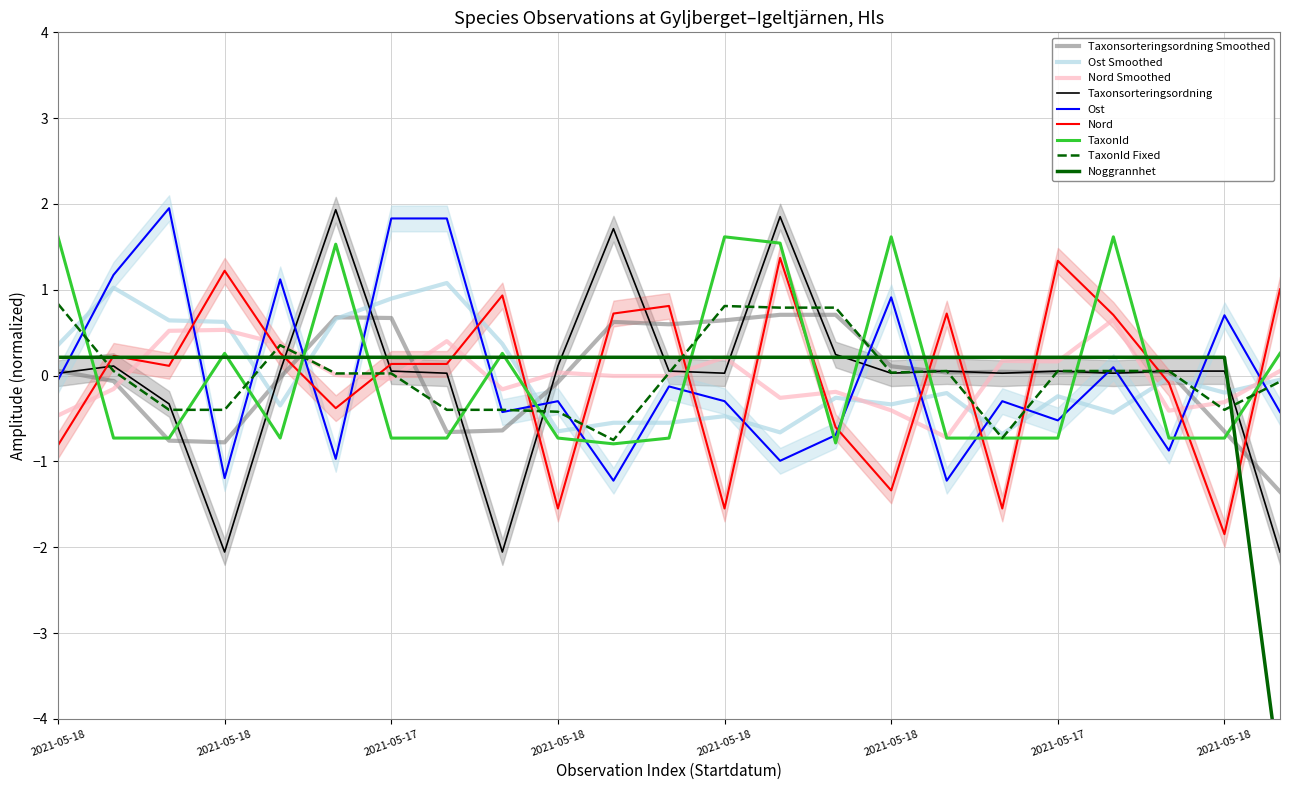

At 2021-05-18, list the series in order from largest to smallest.

TaxonId, Noggrannhet, Taxonsorteringsordning, Ost, Nord